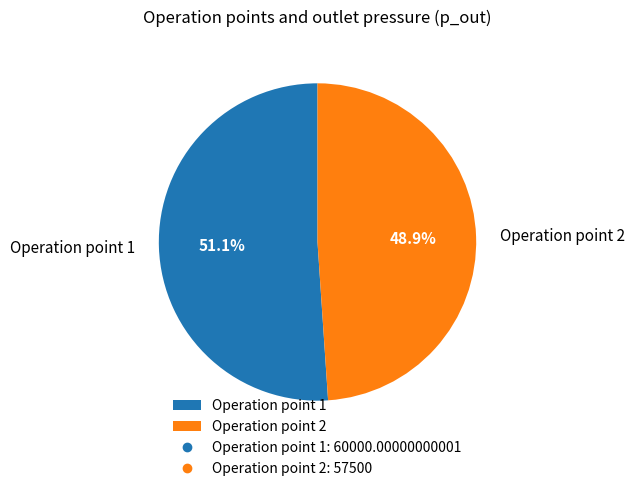

How many segments does this pie chart have?

2